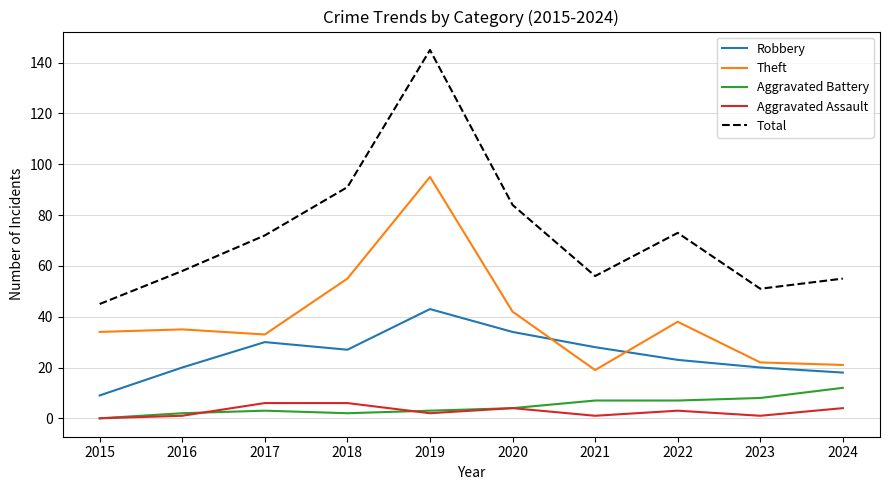

Is the value of Aggravated Assault at 2015 greater than the value of Total at 2024?

No